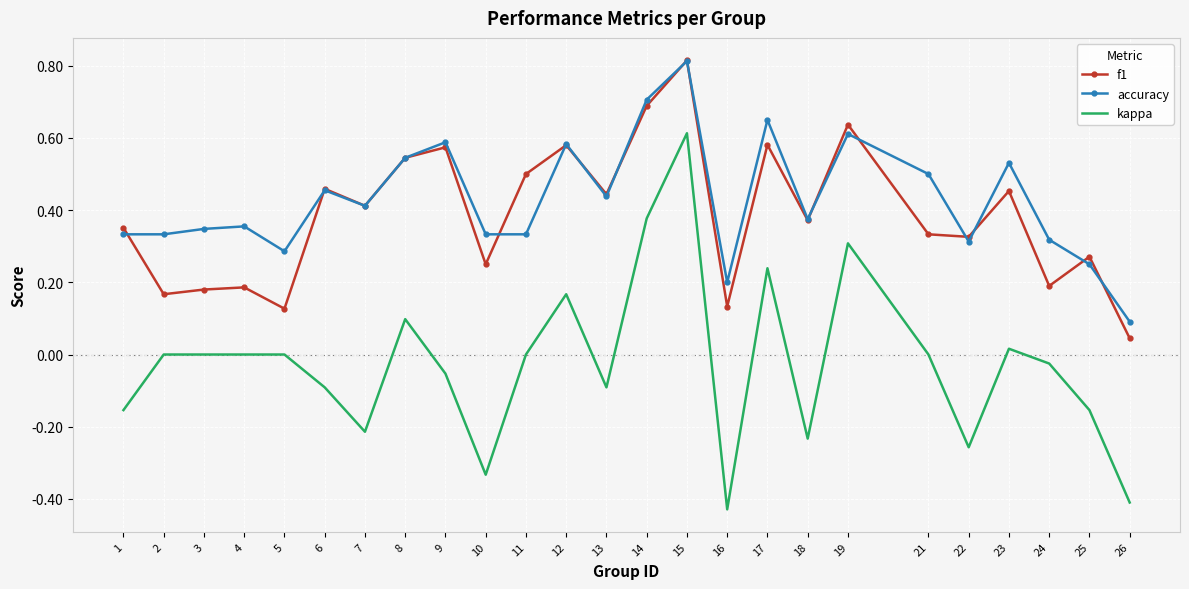

True or false: accuracy and kappa intersect in this chart.

False